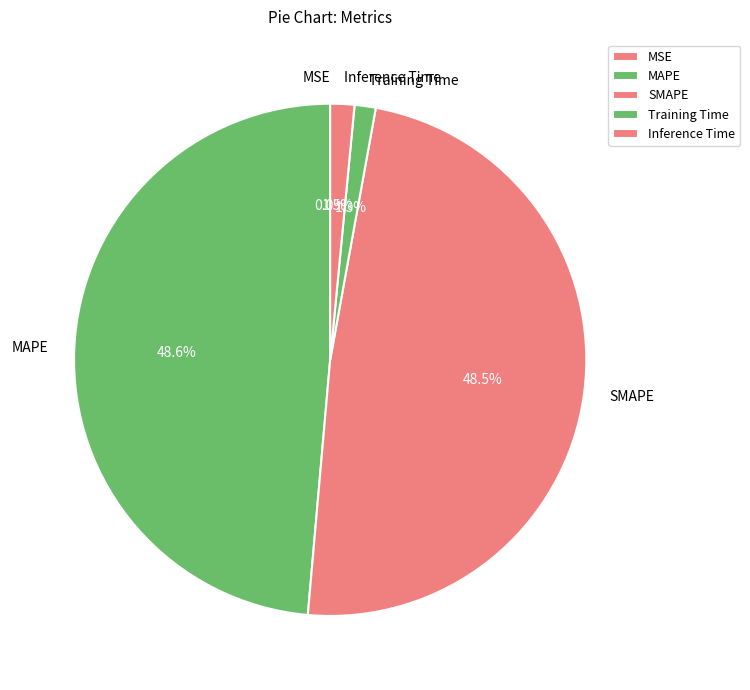

What percentage is NOT represented by SMAPE?

51.5%